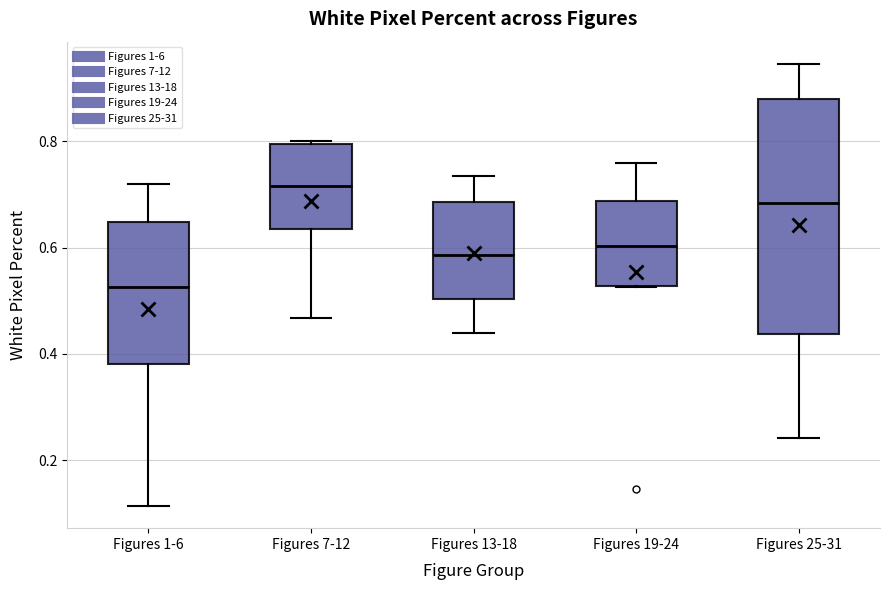

Where is the lower edge of the box for Figures 25-31 on the y-axis? The values are not printed on the chart, so give them approximately, as read against the axis.

0.44